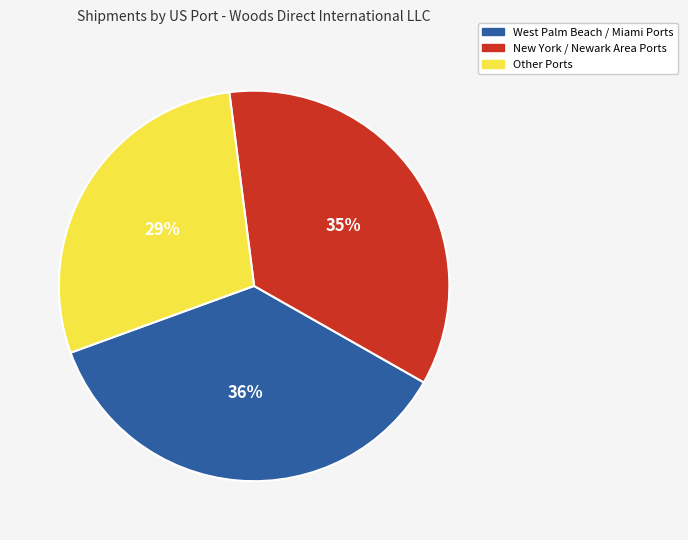

How many slices are in this pie chart?

3